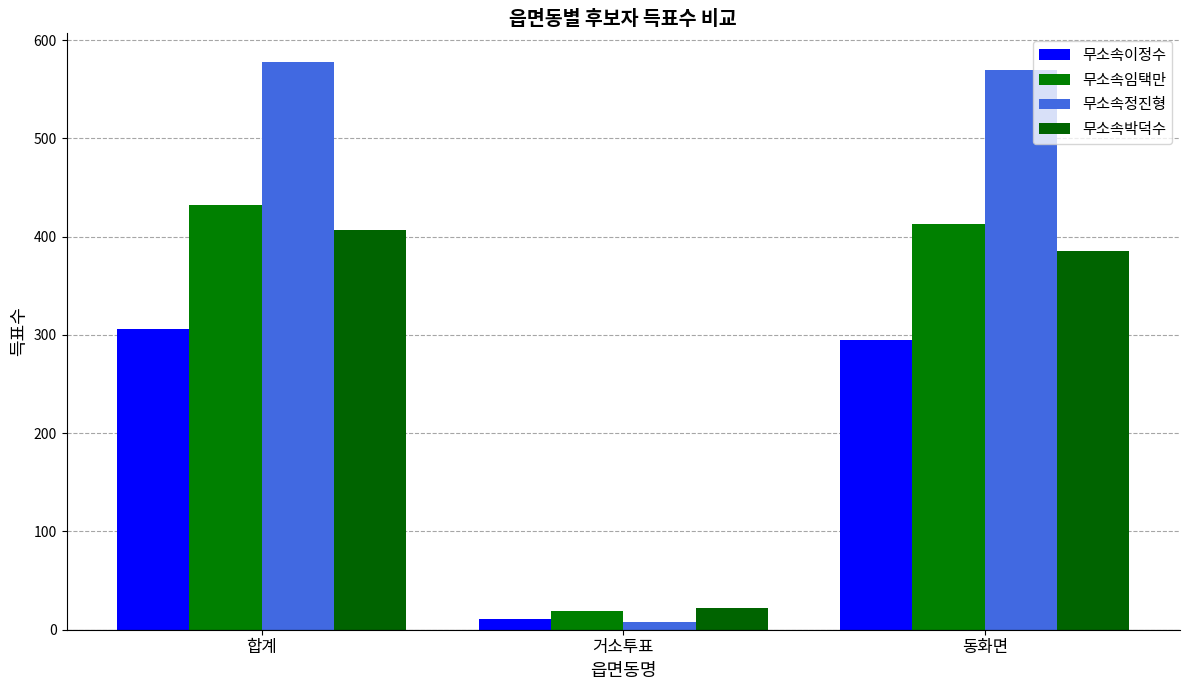

What is the highest value of the 무소속박덕수 series?

407